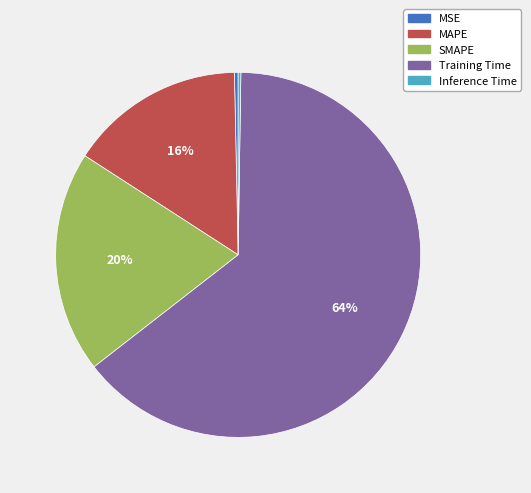

Is there any slice that represents more than half of the pie?

Yes